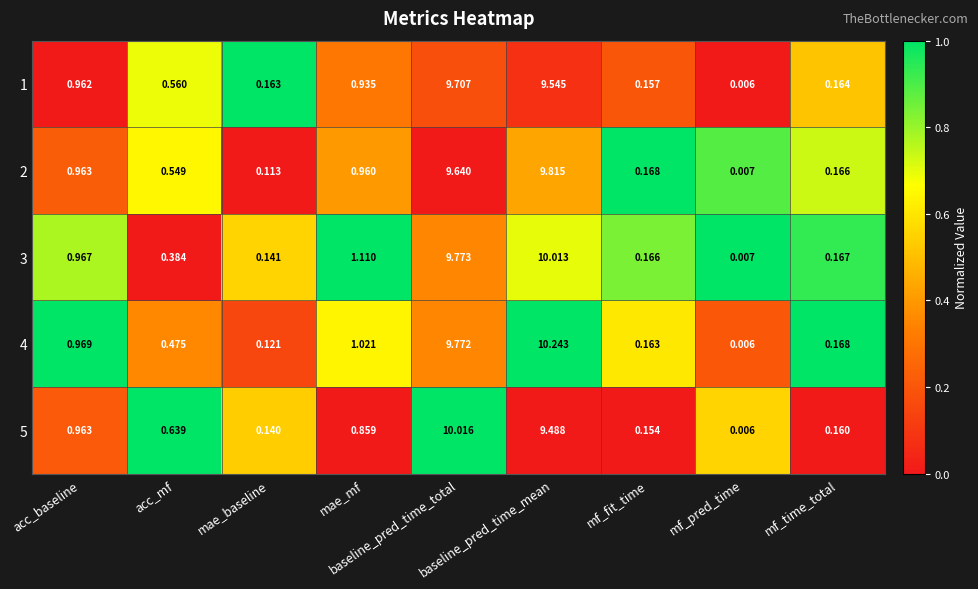

How many distinct data groups are displayed?

5